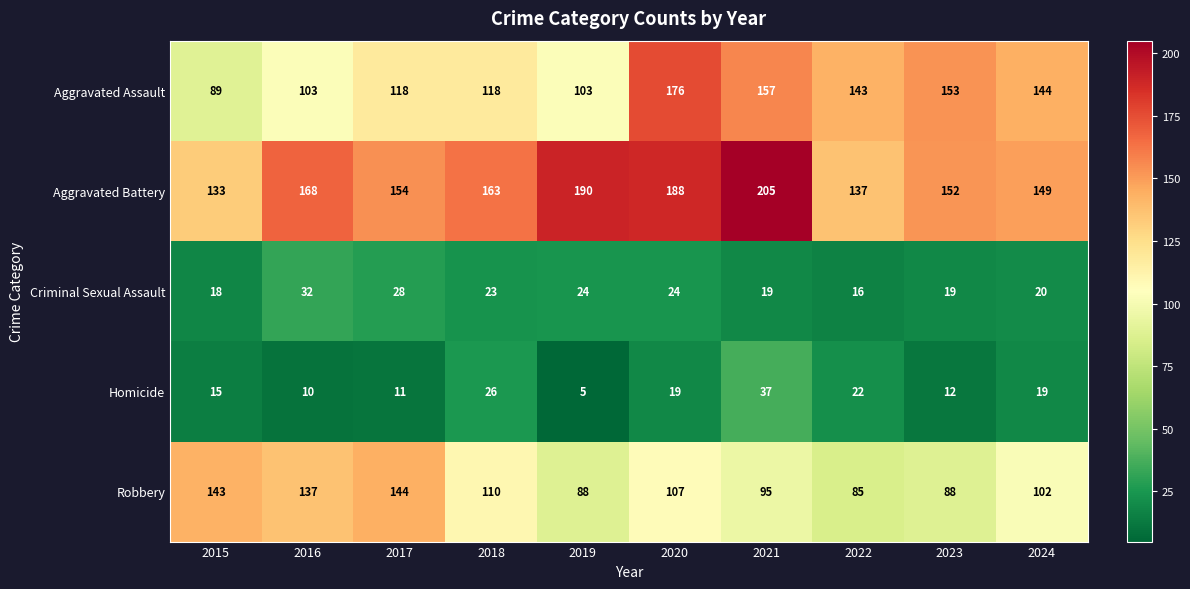

At how many categories does at least one series exceed 10?

10